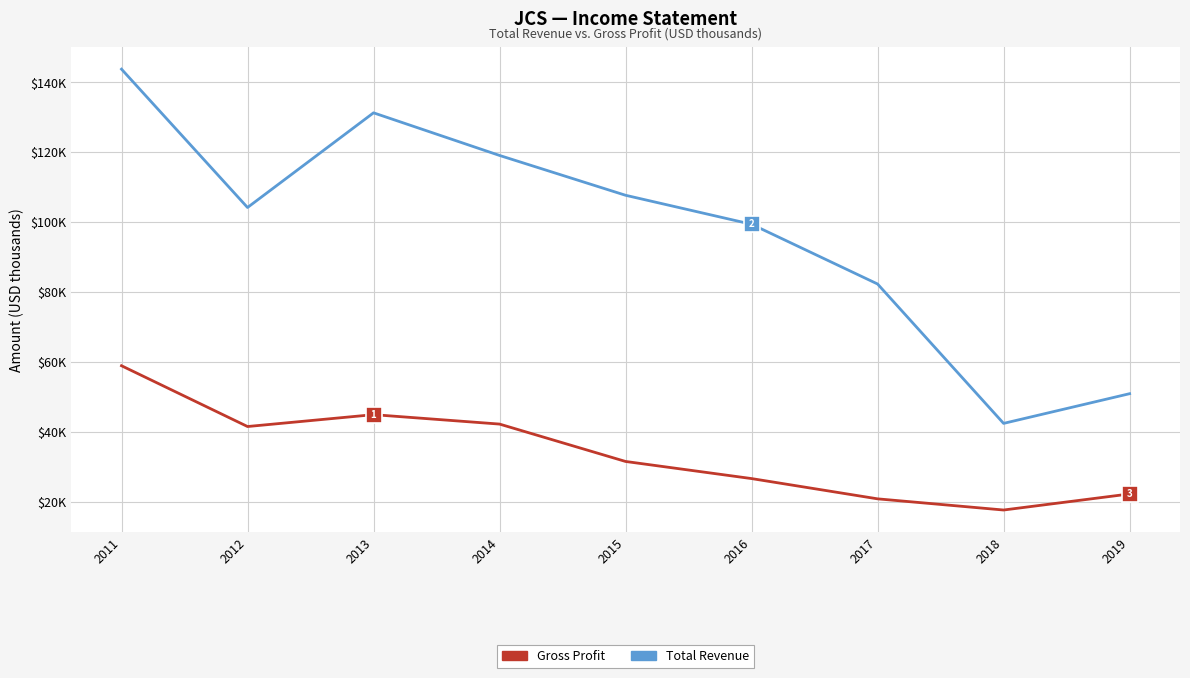

True or false: Total Revenue and Gross Profit cross at least once.

False